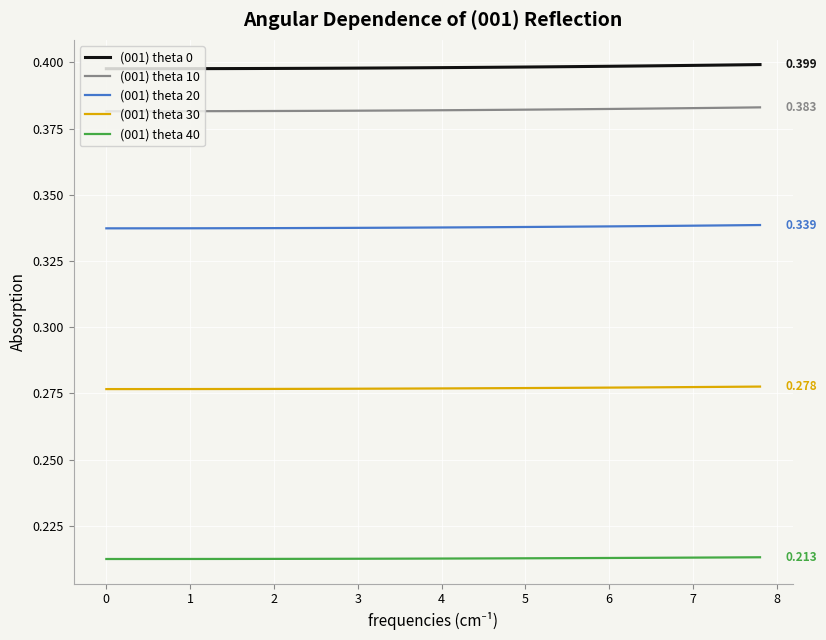

Which series has the largest total across all categories?

(001) theta 0